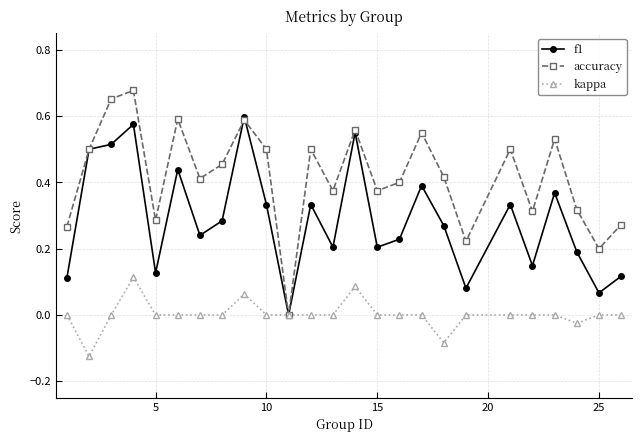

In accuracy, how many points are higher than both neighbors (excluding endpoints)?

8